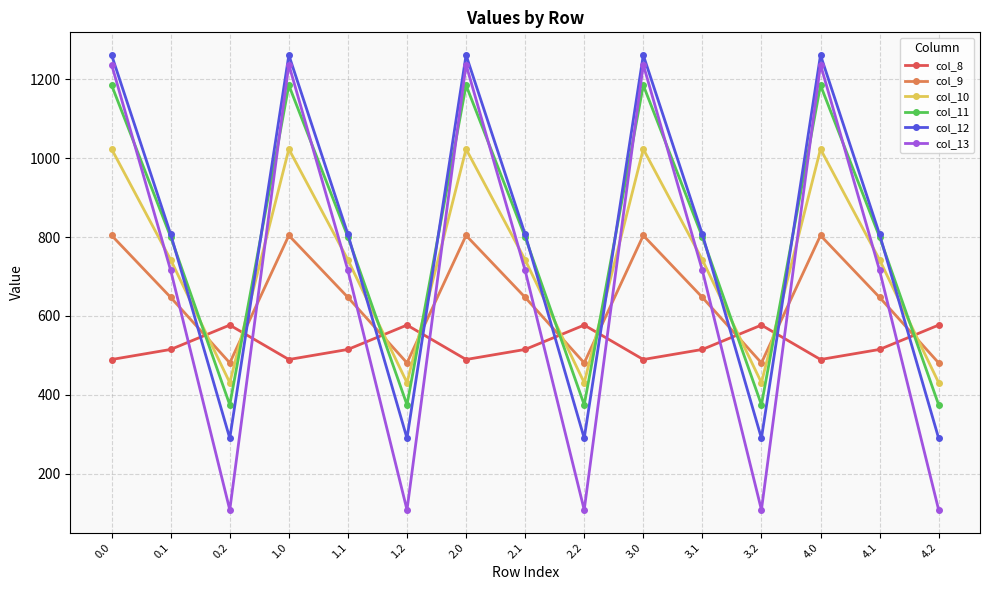

What is the label of the 13th point from the right?

0.2